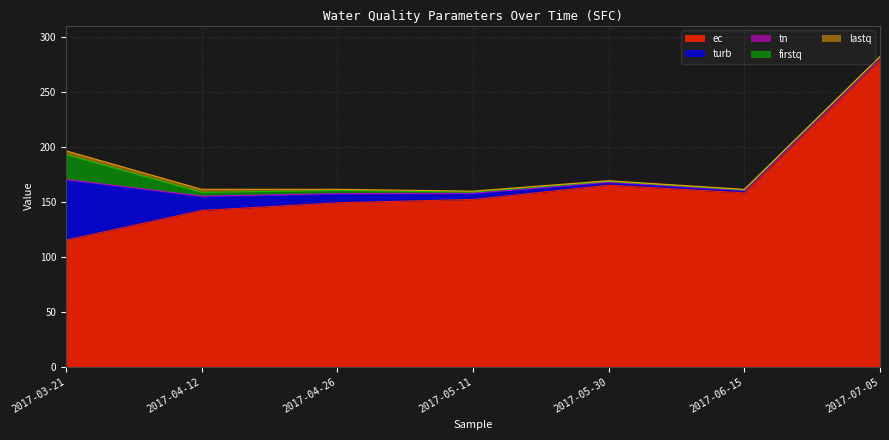

At which category is the sum across all series the highest?

2017-07-05